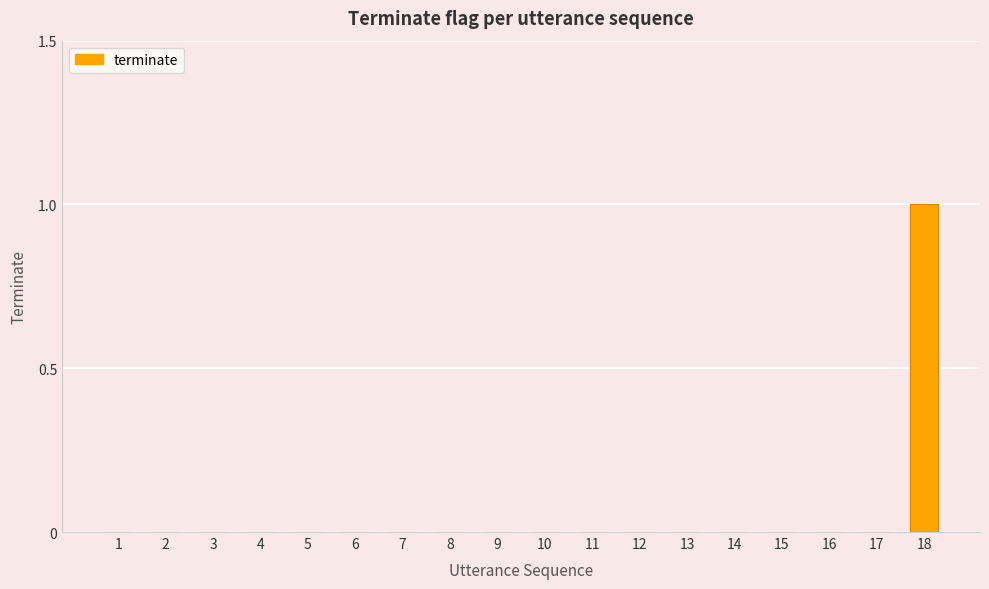

How many data points does each series have?

18